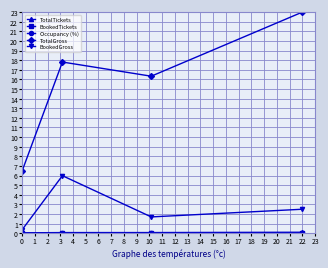

At how many categories does at least one series exceed 13?

3